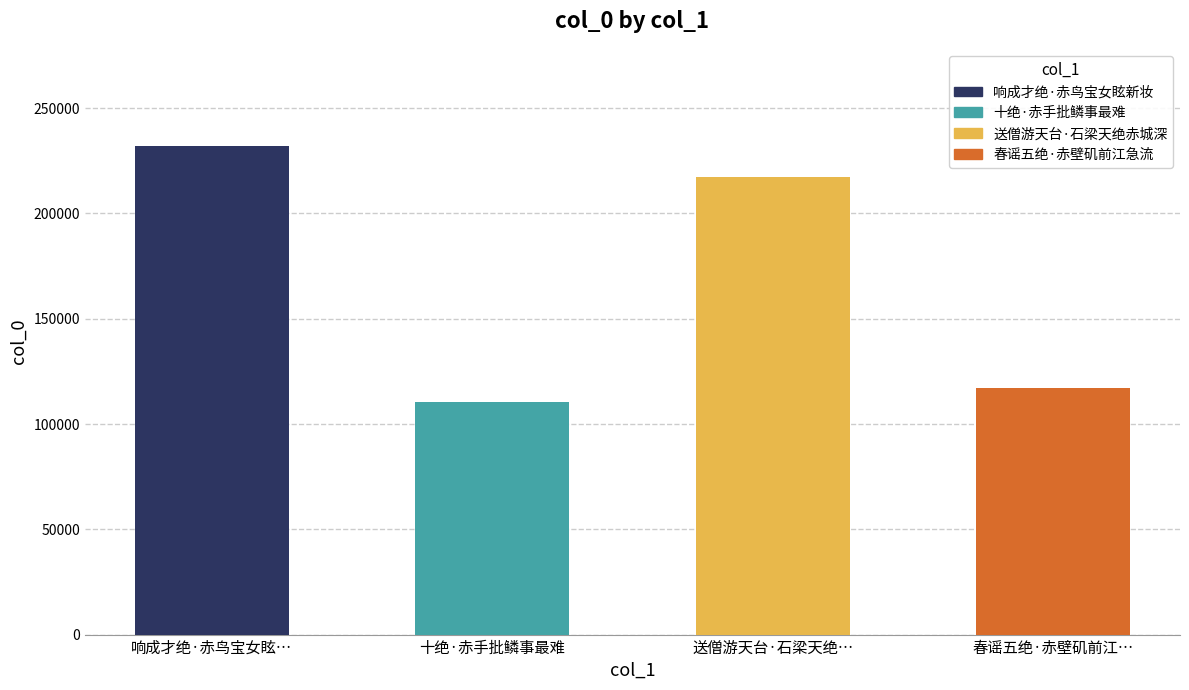

What is the change in value from 十绝·赤手批鳞事最难 to 春谣五绝·赤壁矶前江…?

+6404